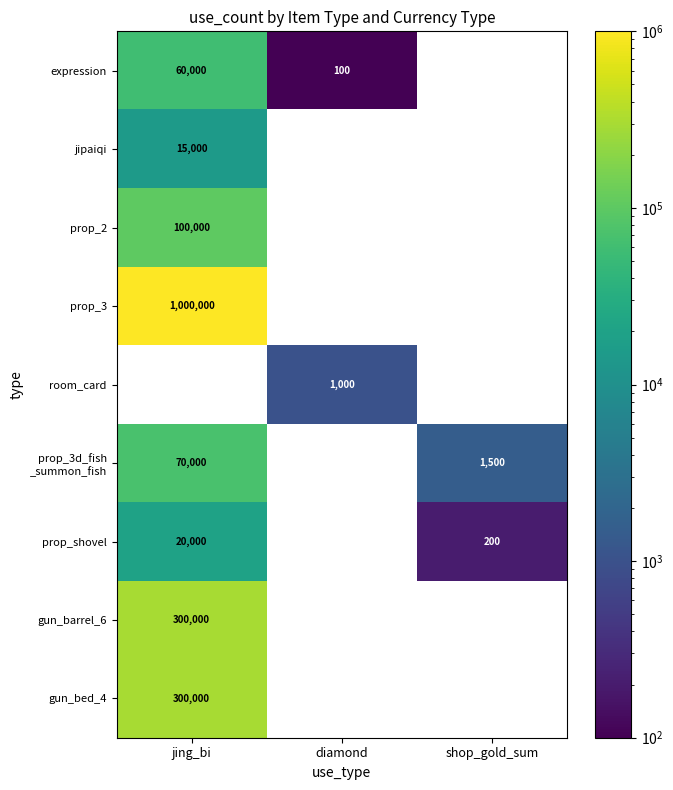

The value of expression at diamond is 38. True or false?

False